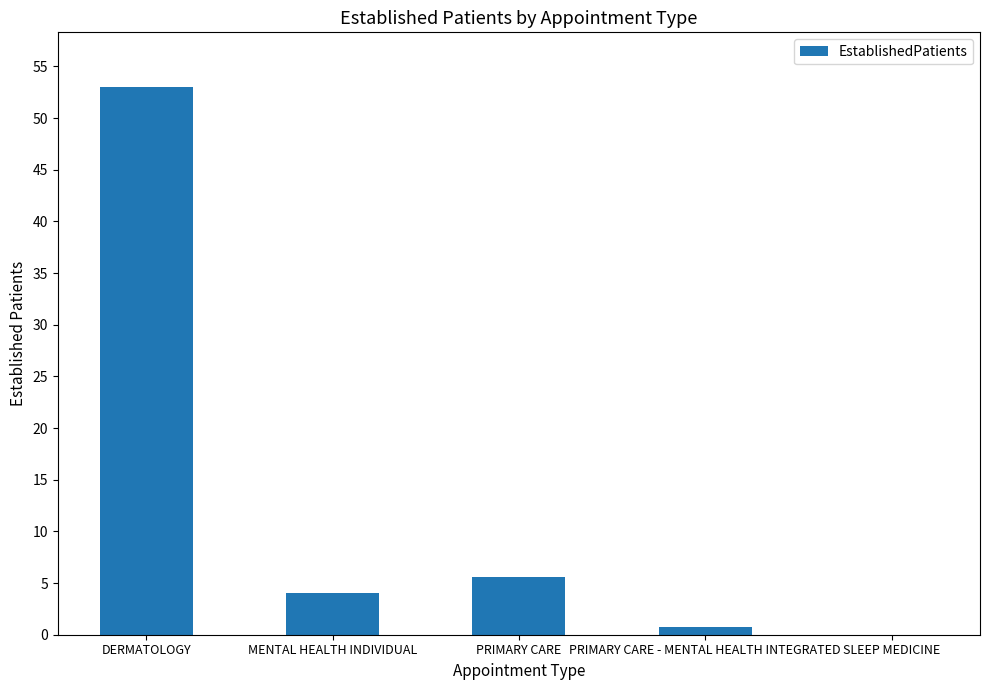

The value at DERMATOLOGY is 12.9. True or false?

False